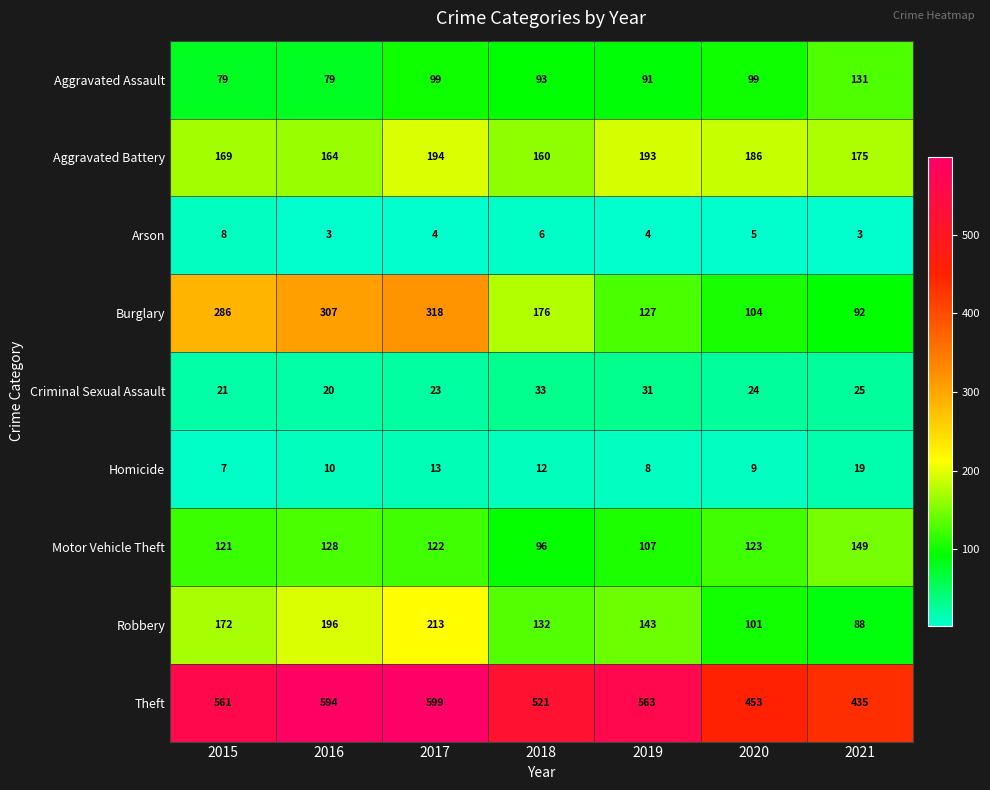

What is the average value of the Robbery series?

149